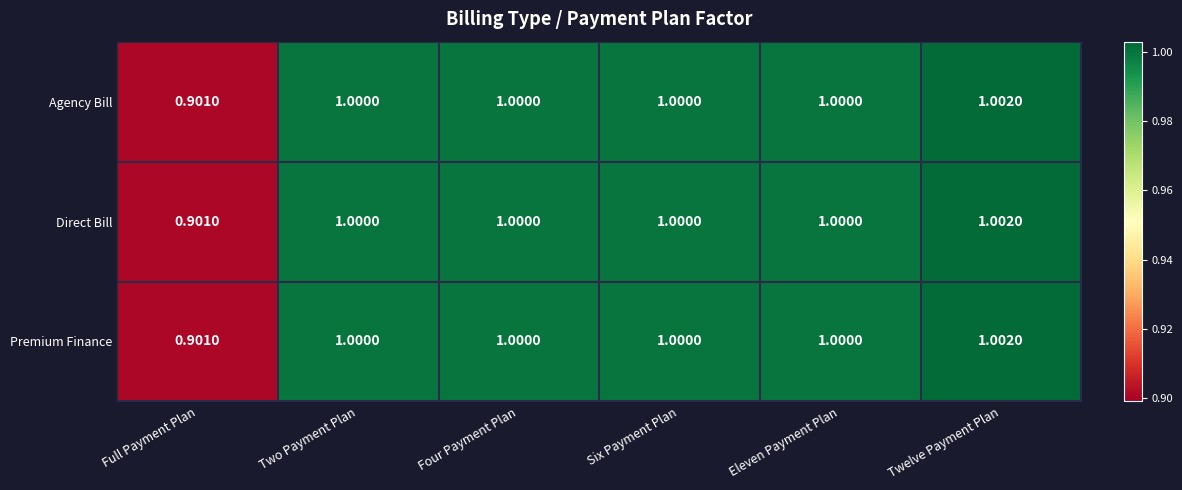

Is the value of Premium Finance at Twelve Payment Plan greater than the value of Direct Bill at Full Payment Plan?

Yes